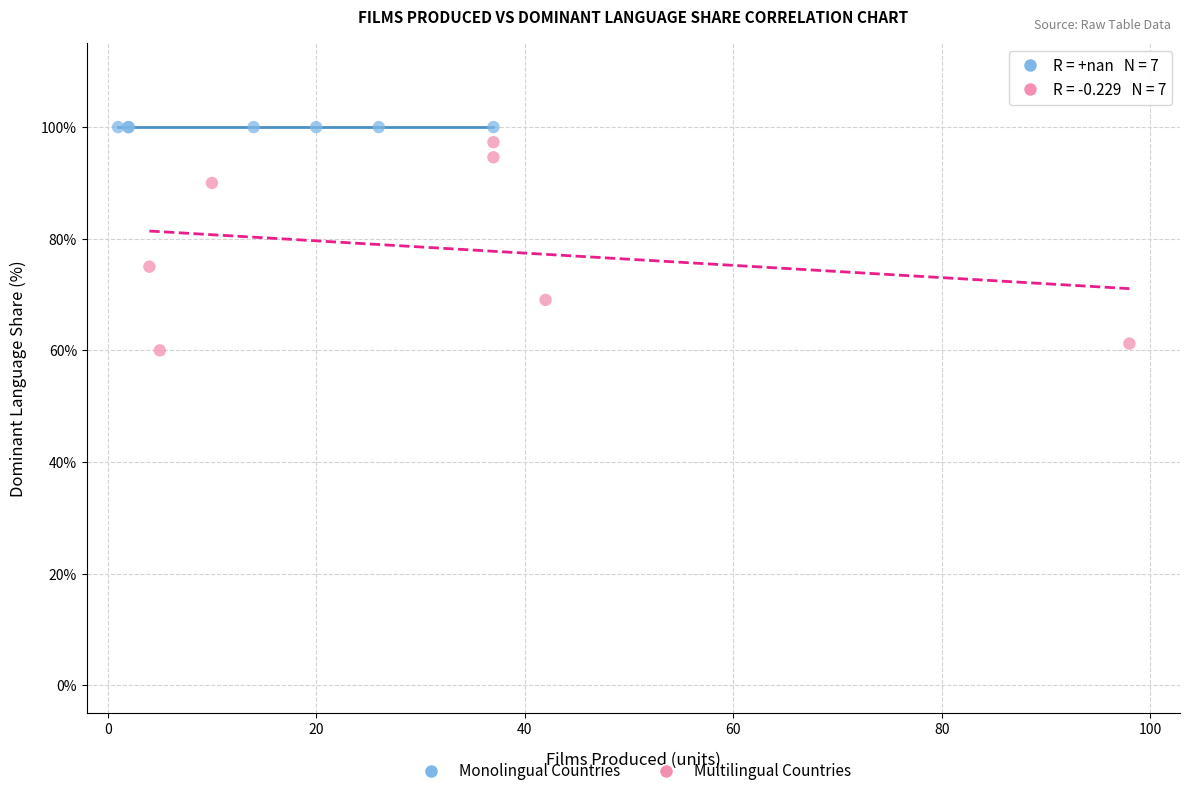

Which series contains the lowest Y value?

Multilingual Countries